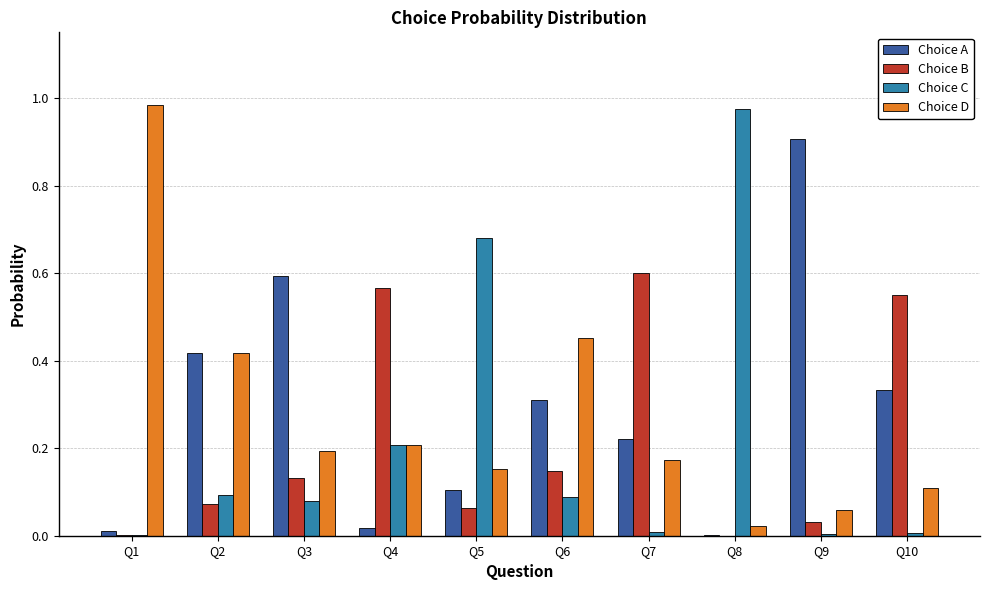

Which series changed the most between Q2 and Q4?

Choice B